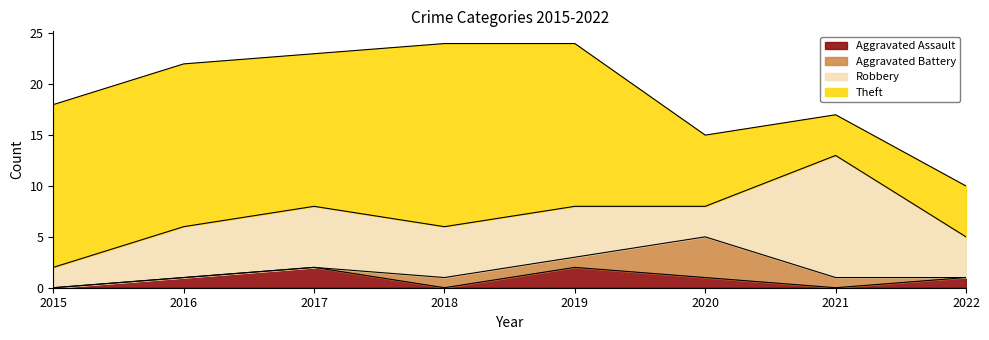

Reading left to right, list all the values displayed in this chart.

Aggravated Assault: 2015=0	2016=1	2017=2	2018=0	2019=2	2020=1	2021=0	2022=1
Aggravated Battery: 2015=0	2016=0	2017=0	2018=1	2019=1	2020=4	2021=1	2022=0
Robbery: 2015=2	2016=5	2017=6	2018=5	2019=5	2020=3	2021=12	2022=4
Theft: 2015=16	2016=16	2017=15	2018=18	2019=16	2020=7	2021=4	2022=5